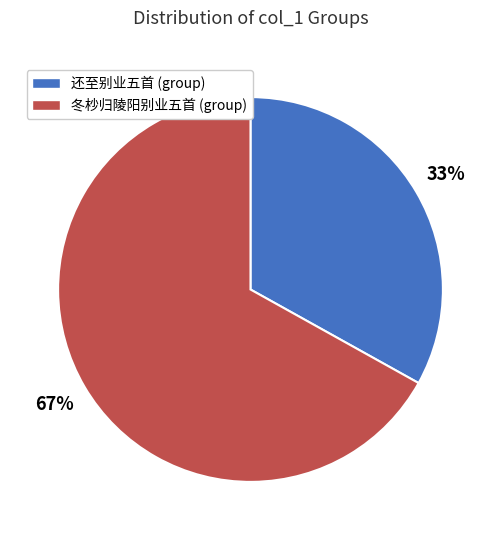

How many segments does this pie chart have?

2